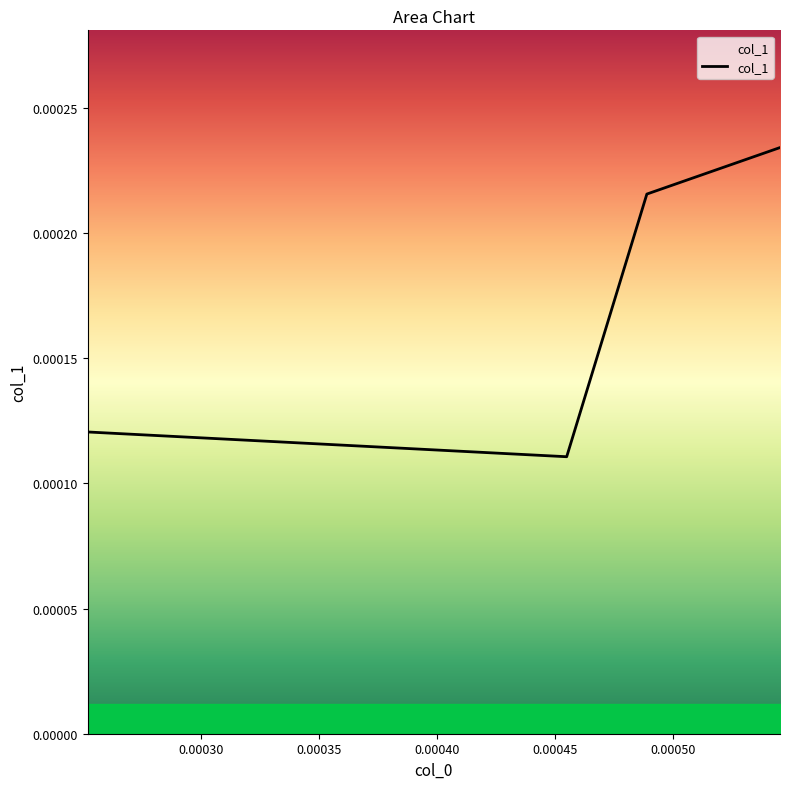

True or false: there are more than 0 points higher than both neighbors.

False